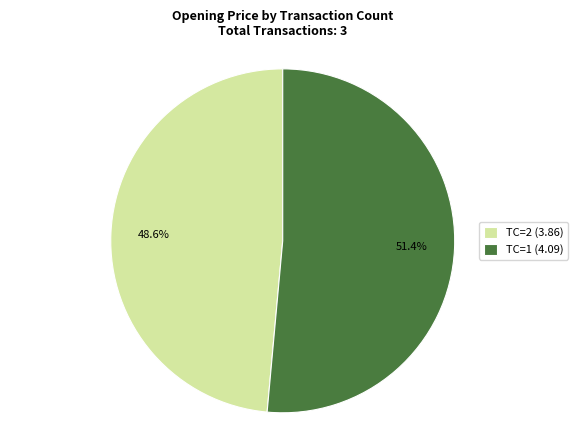

Which category has the biggest portion of the pie?

TC=1 (4.09)